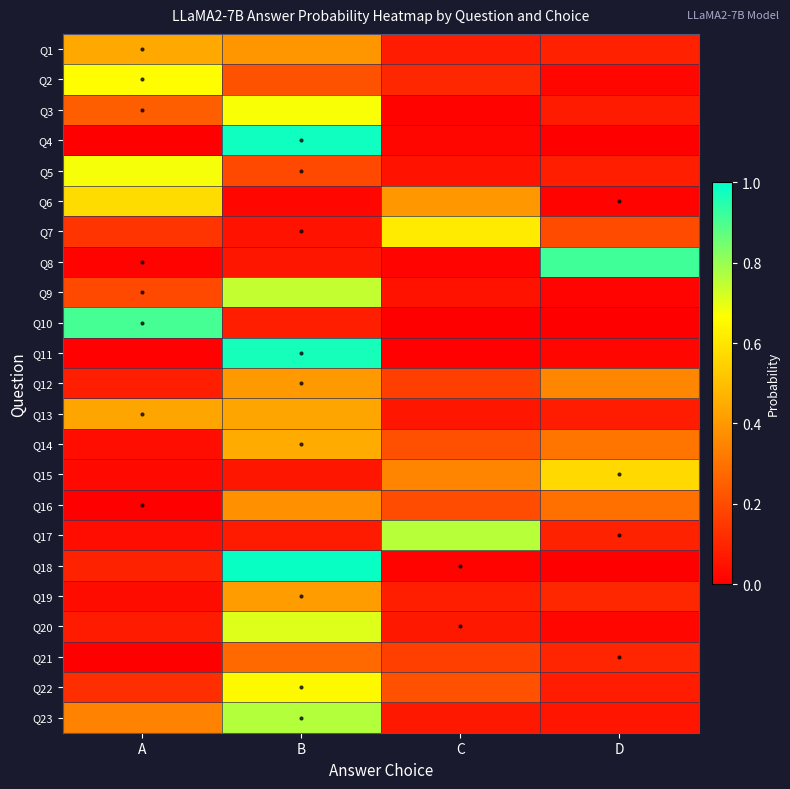

At which category does the chart reach its minimum across all series?

A